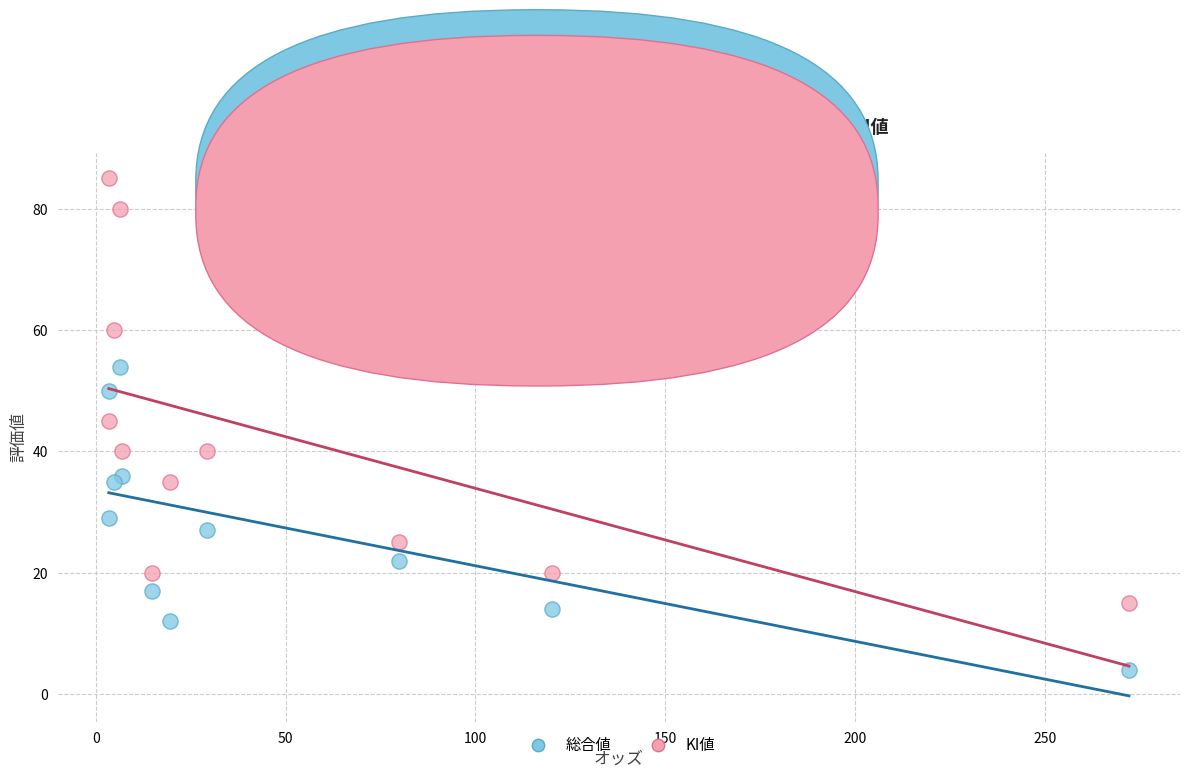

Which series has the largest Y range (max minus min)?

KI値